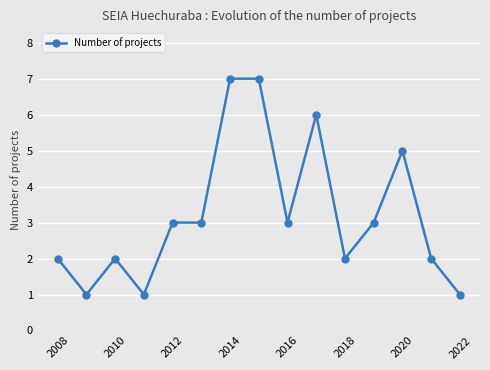

How many categories are shown in the chart?

15